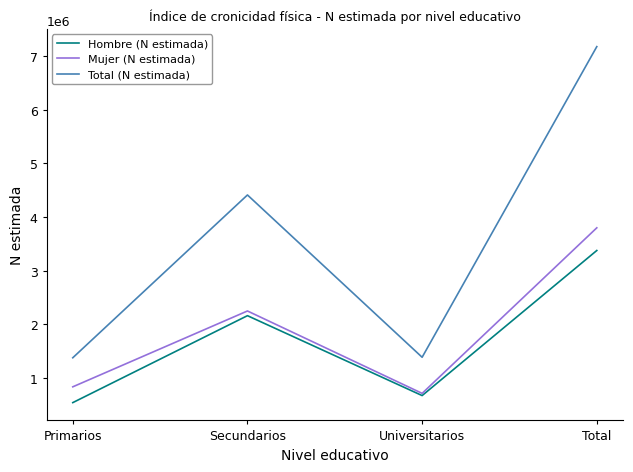

Does the chart have visible grid lines?

No